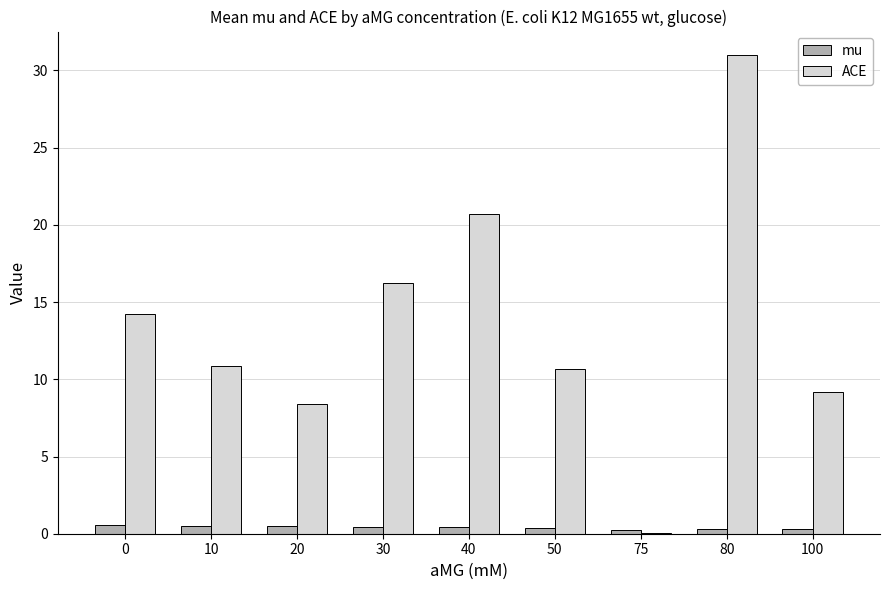

What is the sum of all ACE values?

121.2